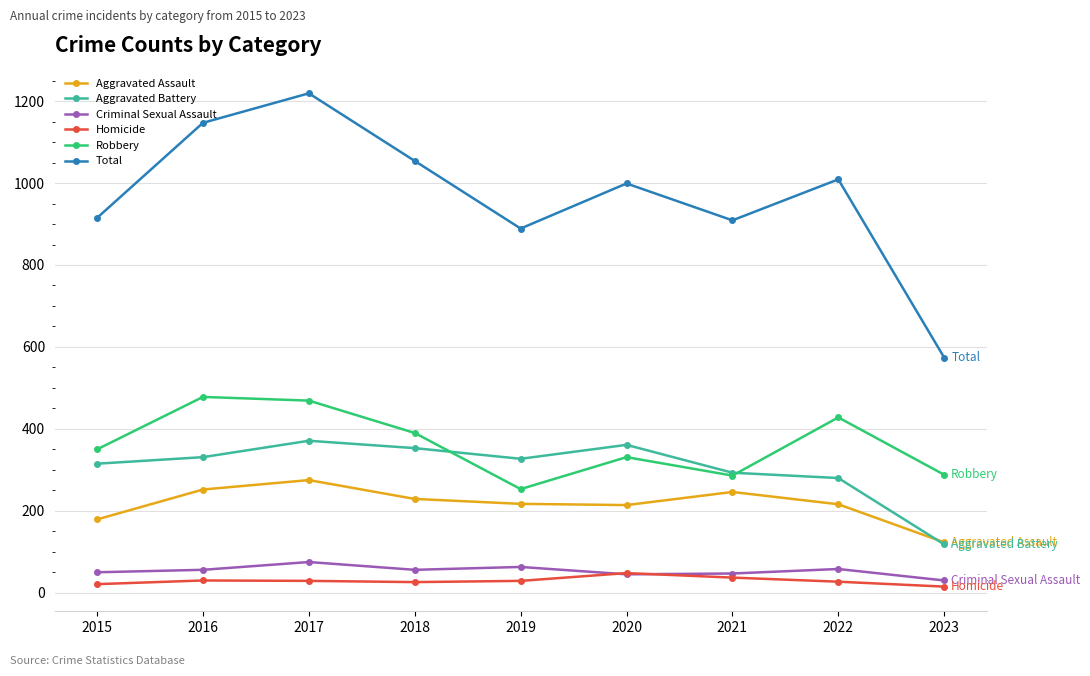

What is the difference between the highest and lowest values at 2022?

982